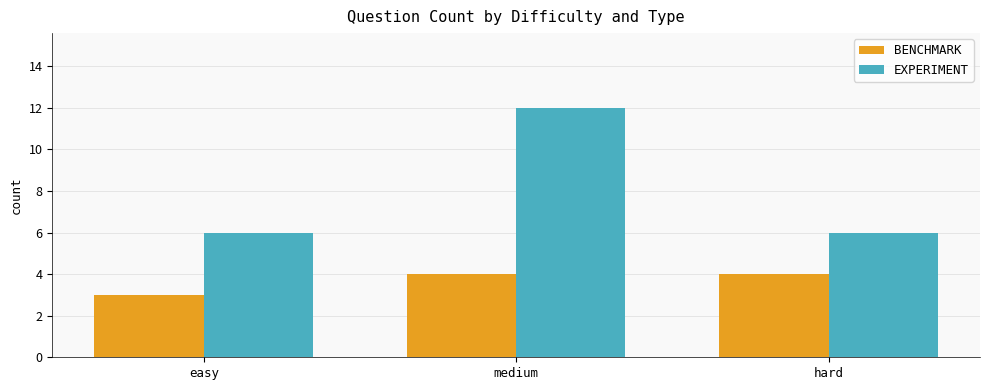

What is the maximum value shown in the chart?

12